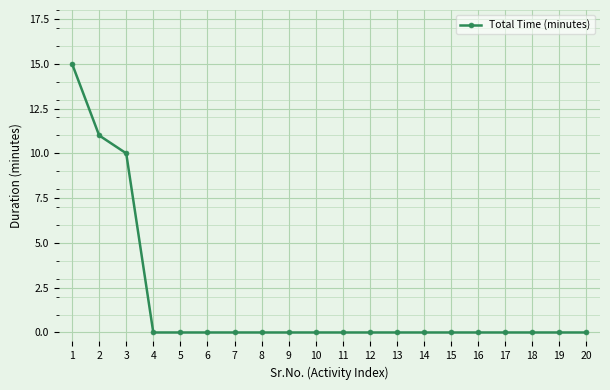

What is the difference between the maximum and minimum values?

15